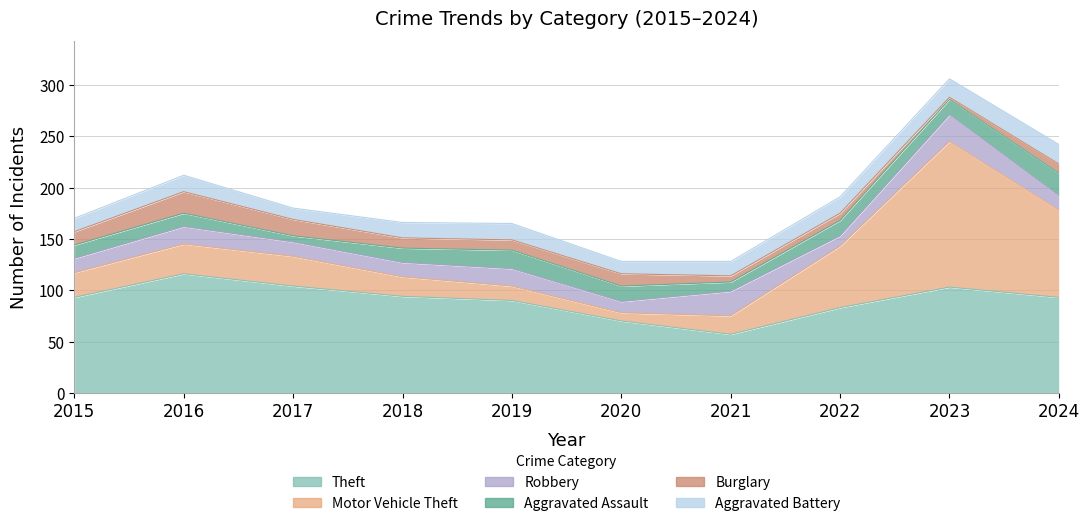

Does the chart have visible grid lines?

Yes